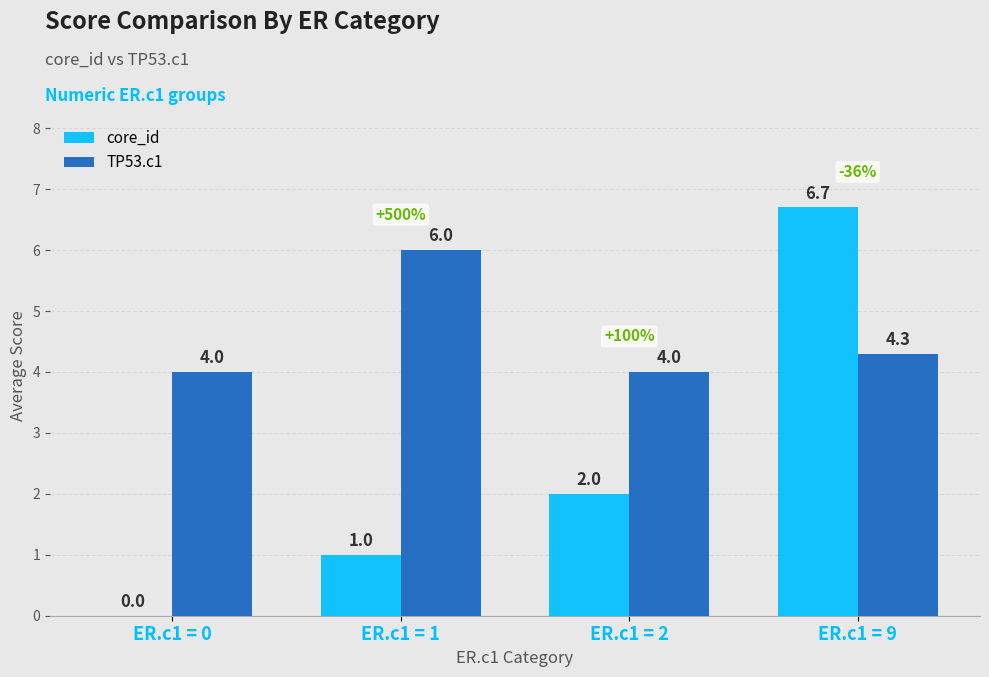

Between ER.c1 = 1 and ER.c1 = 2, which series saw the biggest shift?

TP53.c1